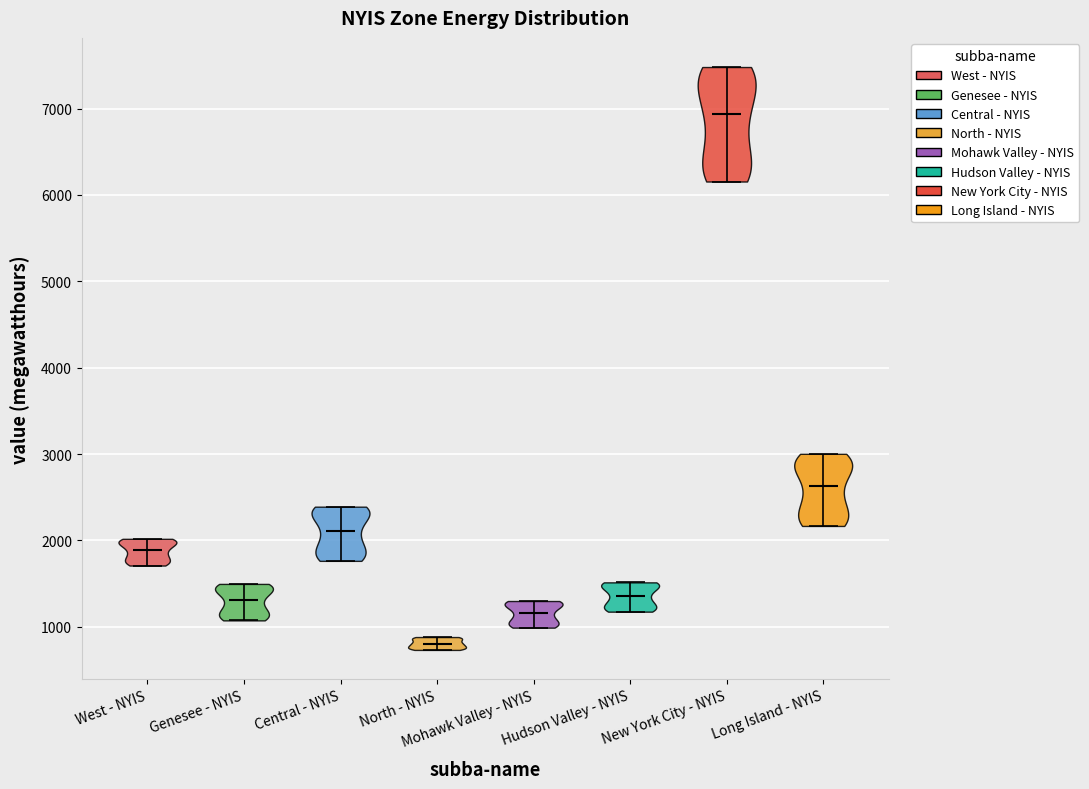

Reading left to right, read every violin against the y-axis: where its median line is, and the lowest and highest points it reaches. The values are not printed on the chart, so give them approximately, as read against the axis.

West - NYIS: median line 1900, lowest point 1700, highest point 2000
Genesee - NYIS: median line 1300, lowest point 1100, highest point 1500
Central - NYIS: median line 2100, lowest point 1800, highest point 2400
North - NYIS: median line 800, lowest point 700, highest point 900
Mohawk Valley - NYIS: median line 1200, lowest point 1000, highest point 1300
Hudson Valley - NYIS: median line 1400, lowest point 1200, highest point 1500
New York City - NYIS: median line 6900, lowest point 6200, highest point 7500
Long Island - NYIS: median line 2600, lowest point 2200, highest point 3000